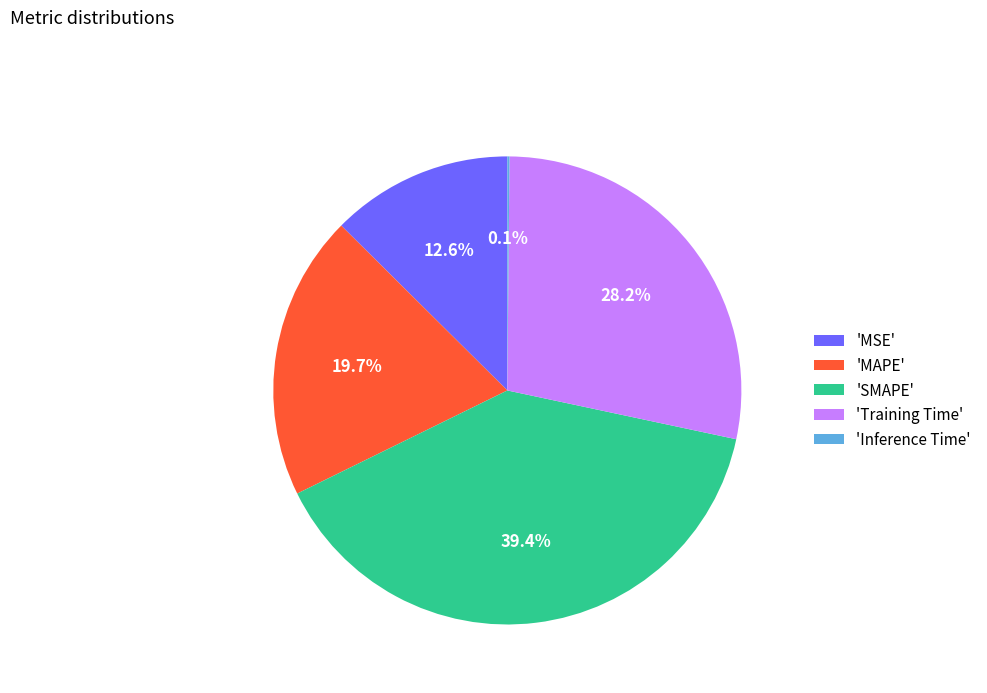

What is the largest slice in the pie chart?

'SMAPE'